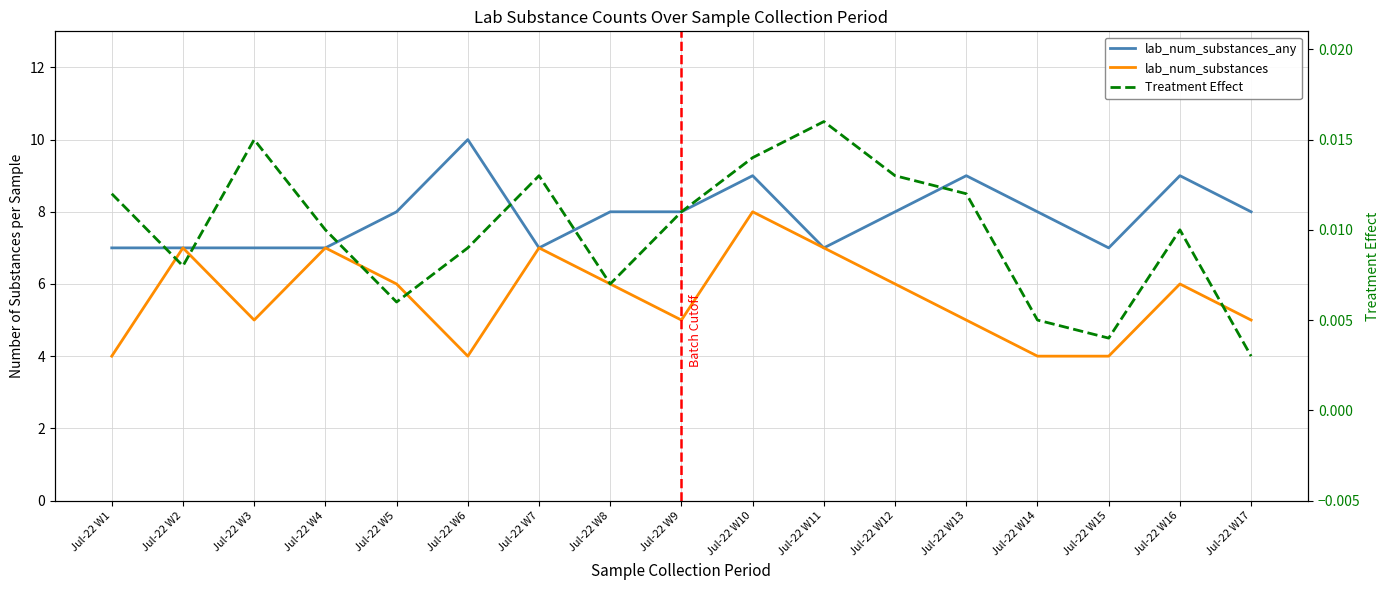

Reading right to left, transcribe all the data shown in this chart.

lab_num_substances_any: 8.0	9.0	7.0	8.0	9.0	8.0	7.0	9.0	8.0	8.0	7.0	10.0	8.0	7.0	7.0	7.0	7.0
lab_num_substances: 5.0	6.0	4.0	4.0	5.0	6.0	7.0	8.0	5.0	6.0	7.0	4.0	6.0	7.0	5.0	7.0	4.0
Treatment Effect: 0.0	0.0	0.0	0.0	0.0	0.0	0.0	0.0	0.0	0.0	0.0	0.0	0.0	0.0	0.0	0.0	0.0